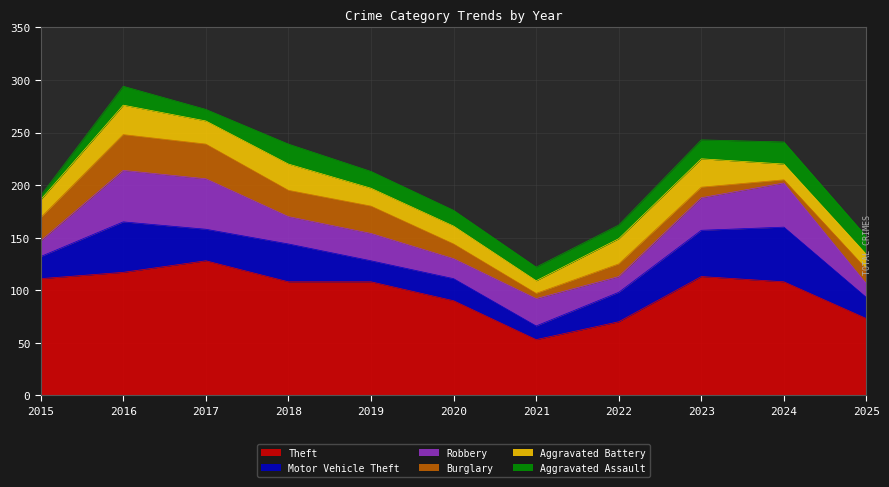

Which series changed the most between 2023 and 2025?

Theft